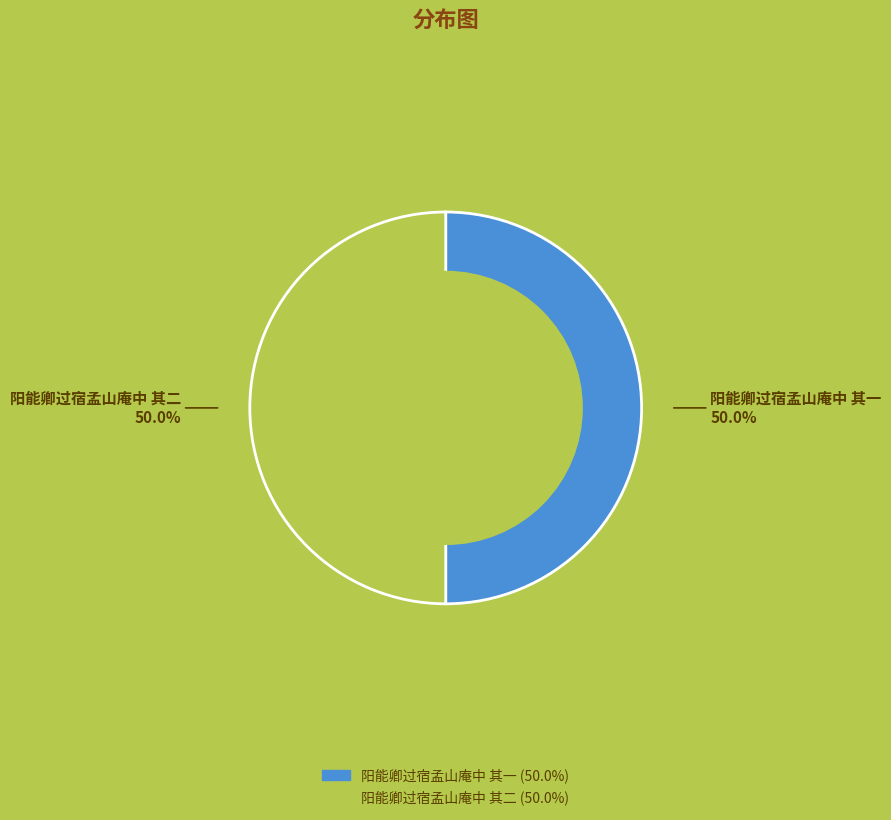

What portion of the pie excludes 阳能卿过宿孟山庵中 其一?

50.0%